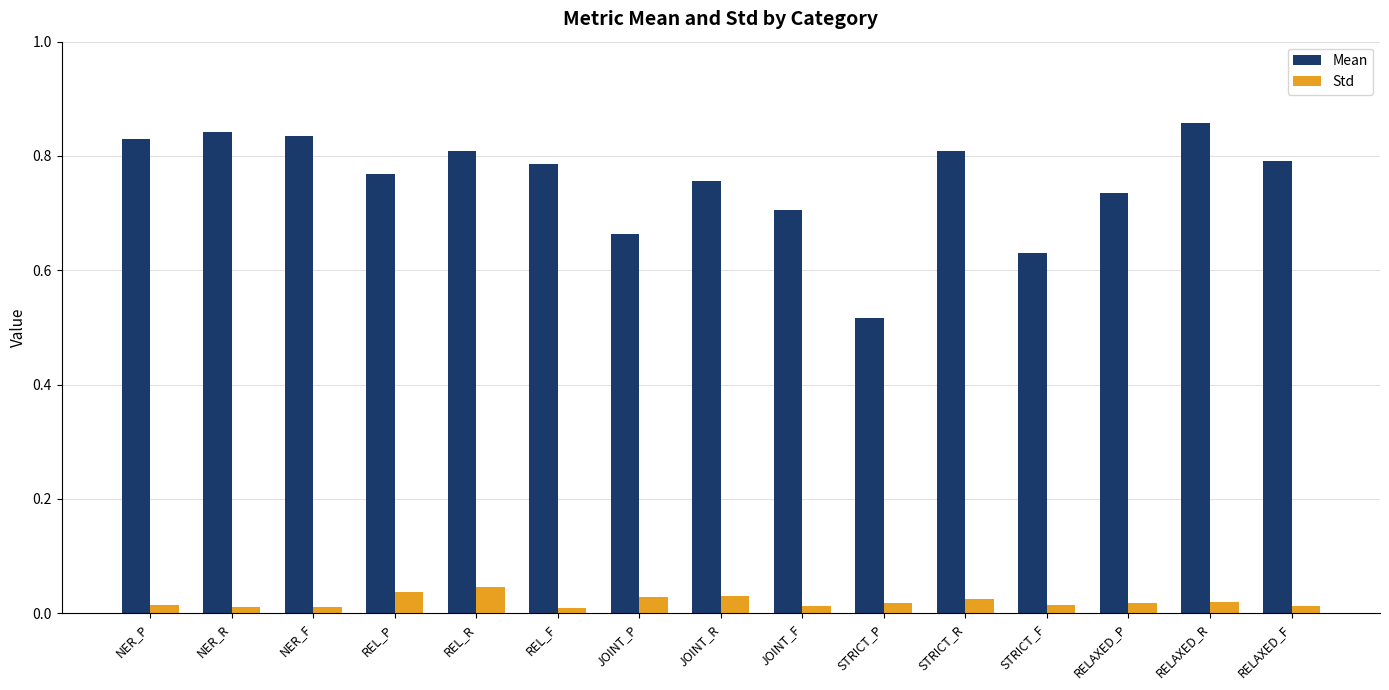

Which series has the widest spread of values?

Mean